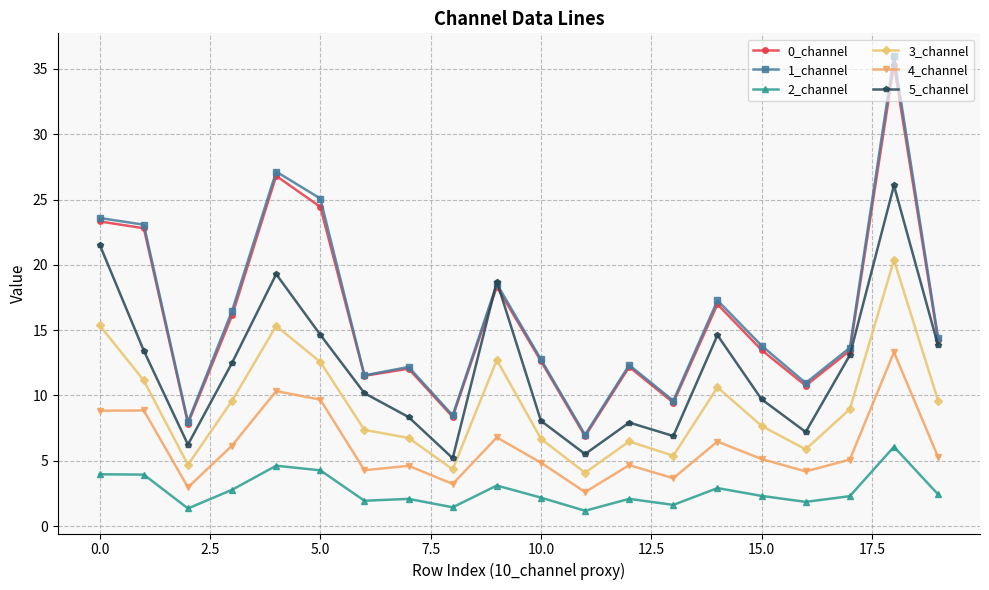

True or false: 4_channel has more than 0 points higher than both neighbors.

True